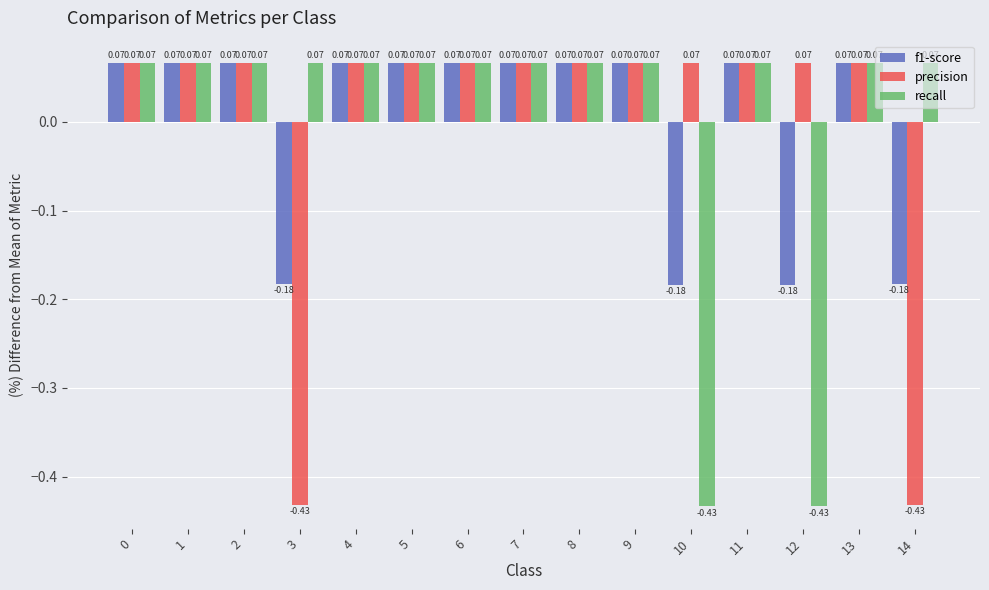

At how many categories does at least one series exceed 0?

15